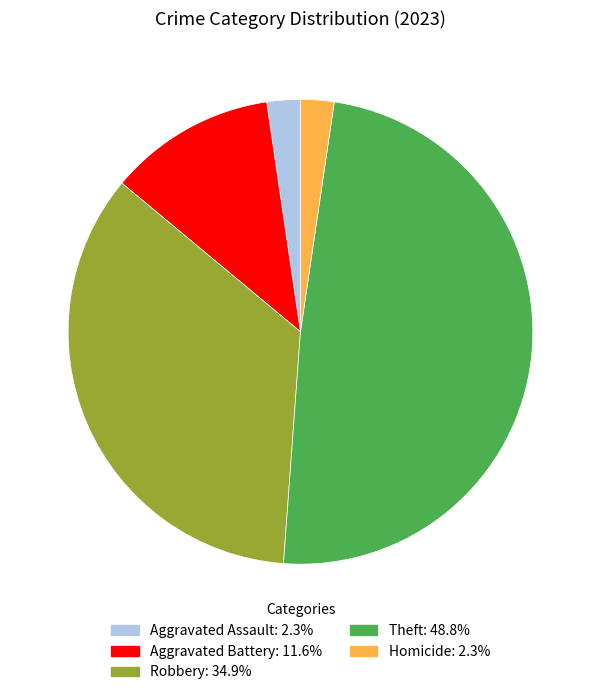

Does Aggravated Assault represent more than half of the total?

No